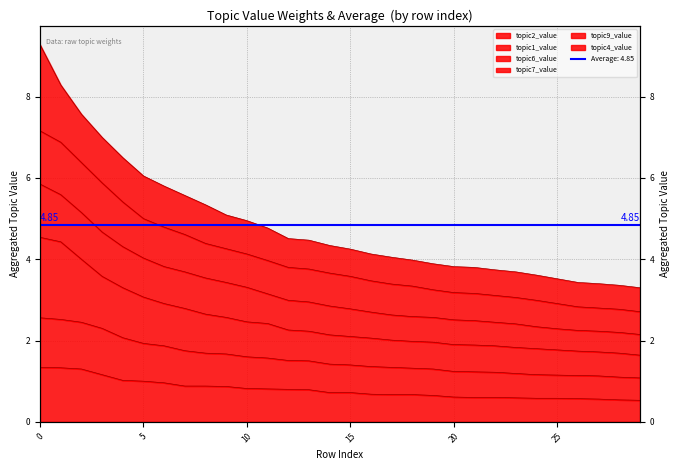

The topic2_value series shows 0.8 at 29. True or false?

False